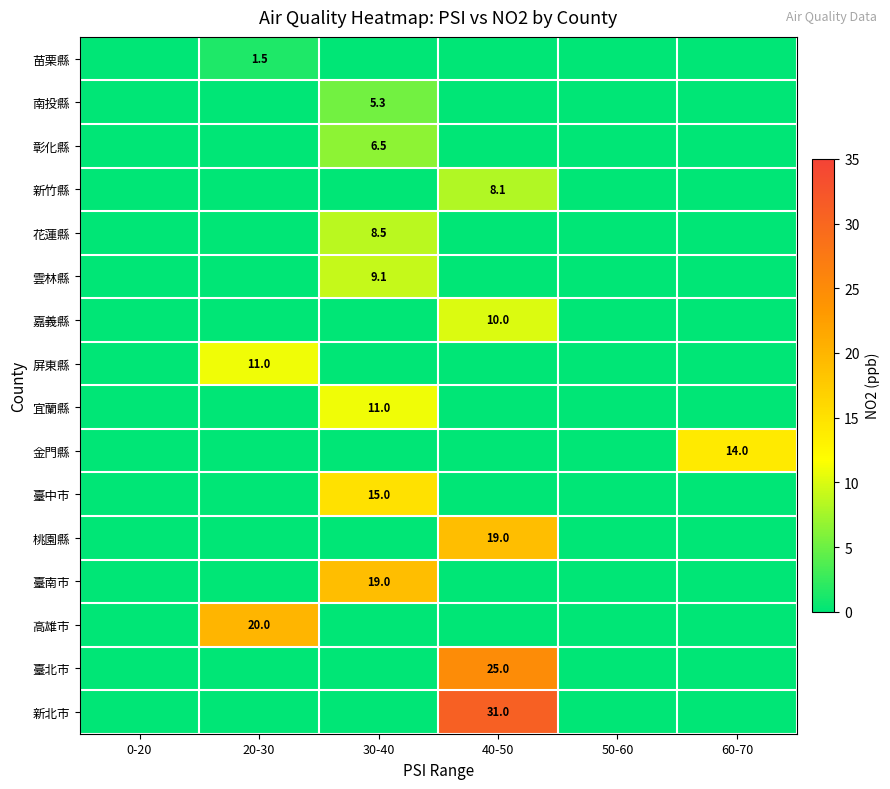

At which category does the chart reach its peak across all series?

40-50